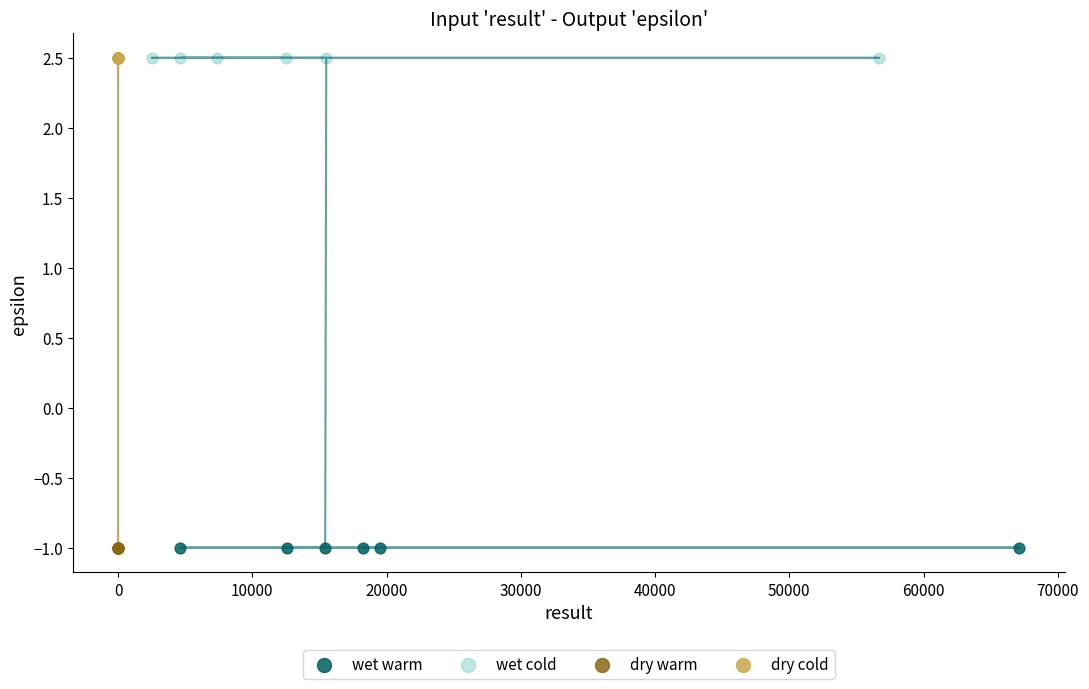

What are all the series names shown in the legend?

wet warm, wet cold, dry warm, dry cold